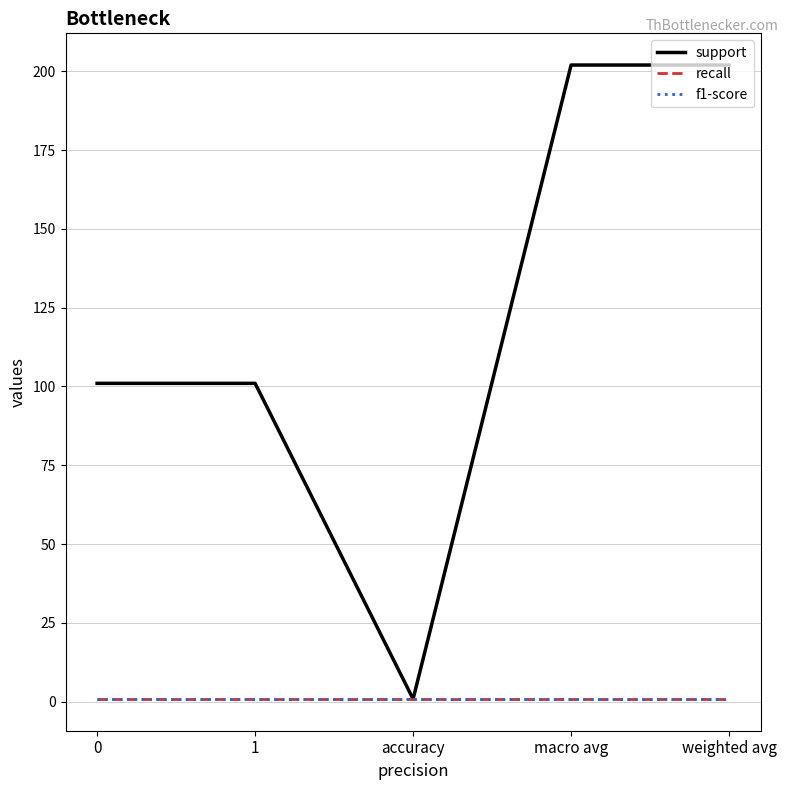

Which series changed the most between 0 and weighted avg?

support